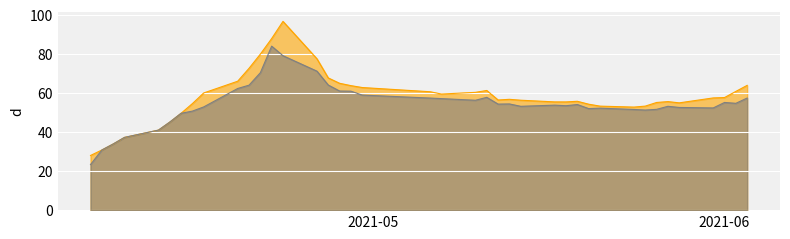

How many values in the low series are below 54?

20